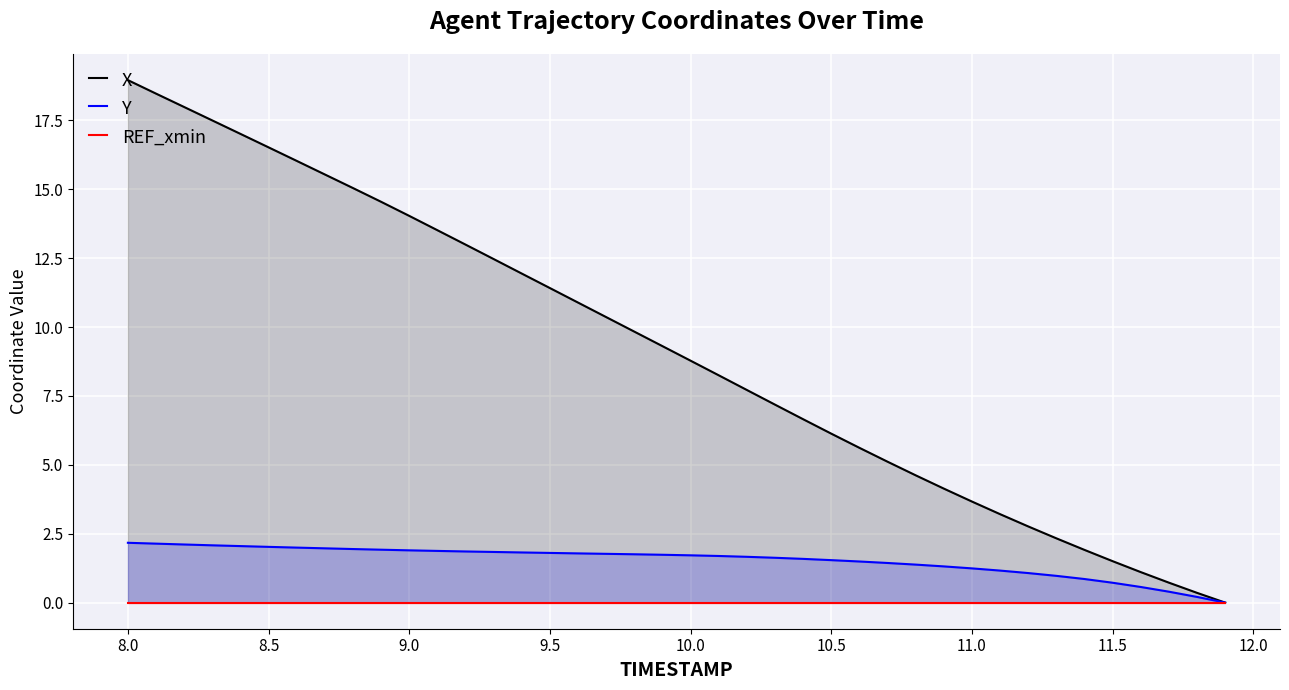

What is the highest value of the Y series?

2.2